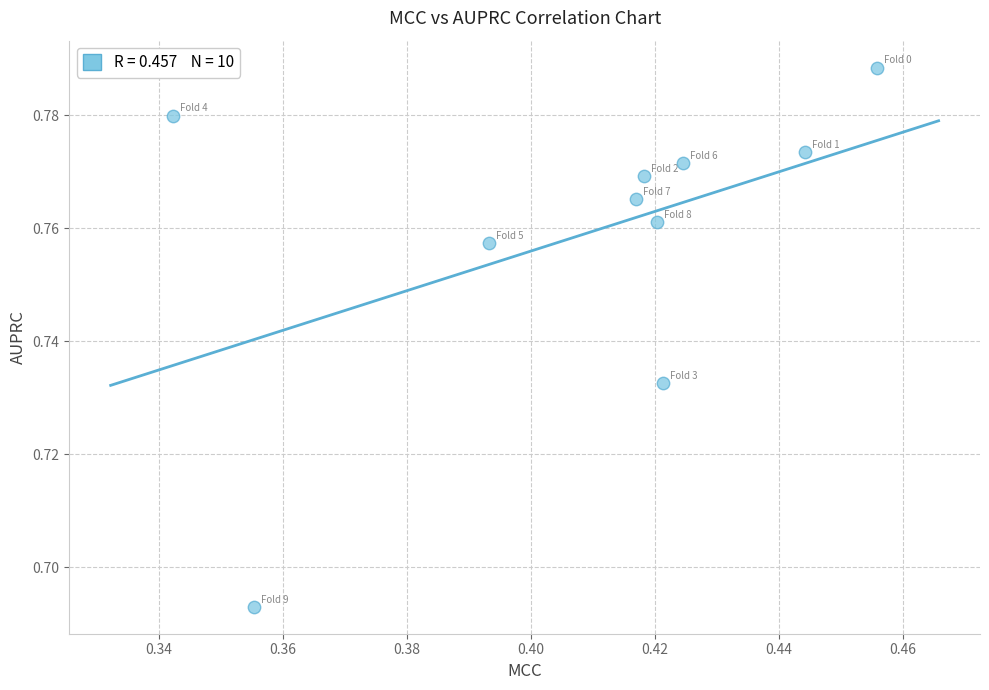

What is the average X value?

0.4